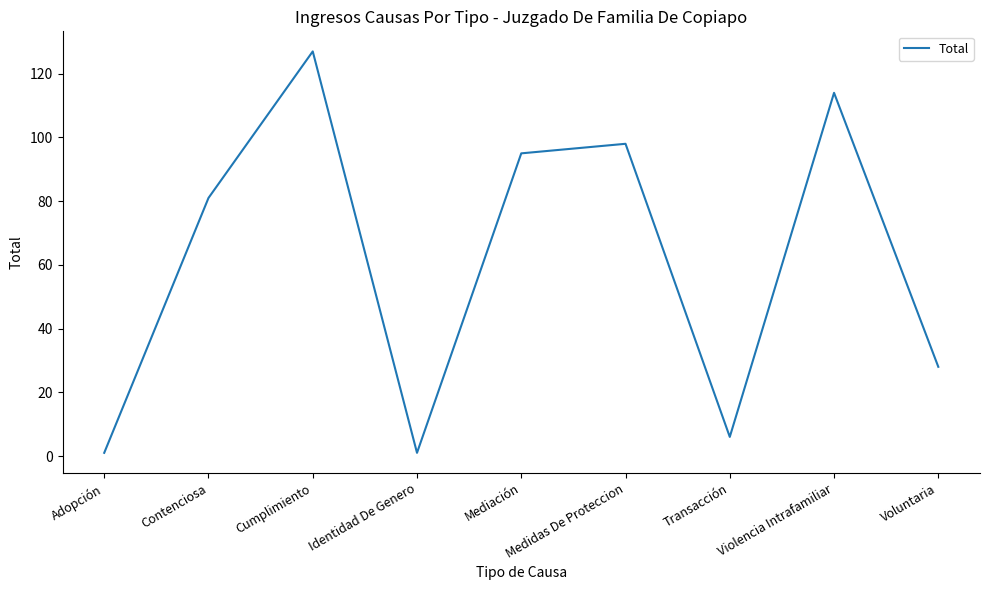

Reading left to right, transcribe all the data shown in this chart.

1	81	127	1	95	98	6	114	28